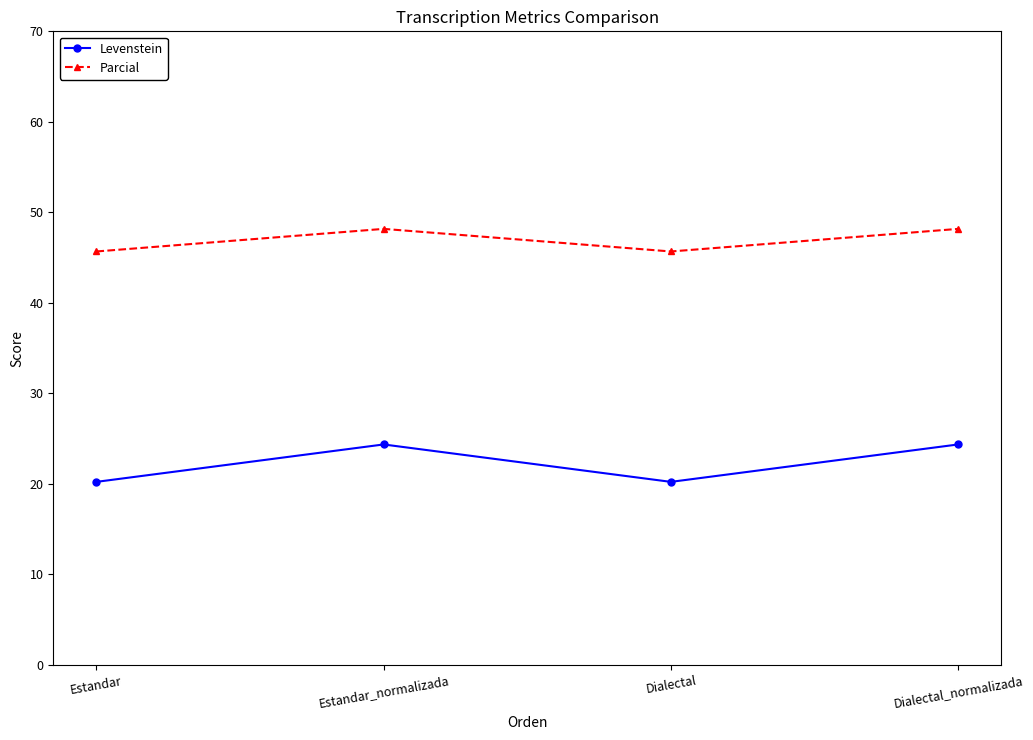

What is the label of the 4th point from the right?

Estandar